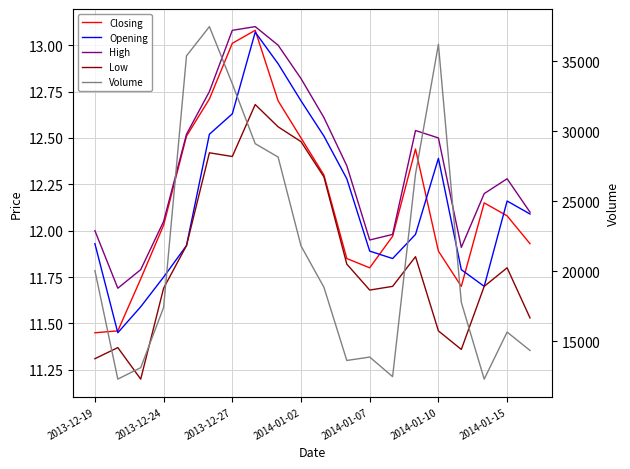

What is the value of the Volume point at the 7th from the left?

33374.0